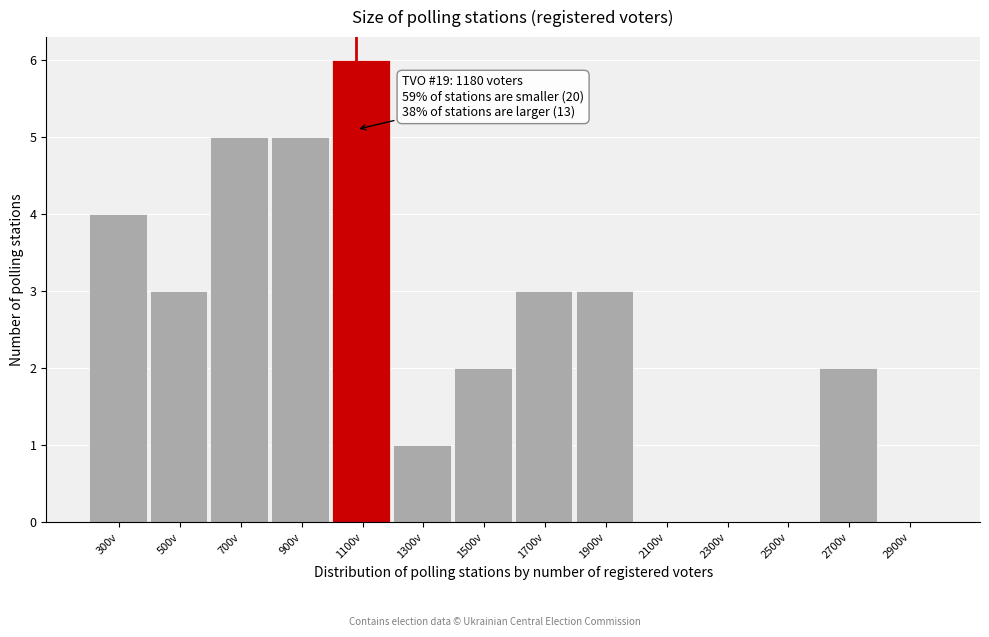

Reading left to right, list all the values displayed in this chart.

300v=4	500v=3	700v=5	900v=5	1100v=6	1300v=1	1500v=2	1700v=3	1900v=3	2100v=0	2300v=0	2500v=0	2700v=2	2900v=0